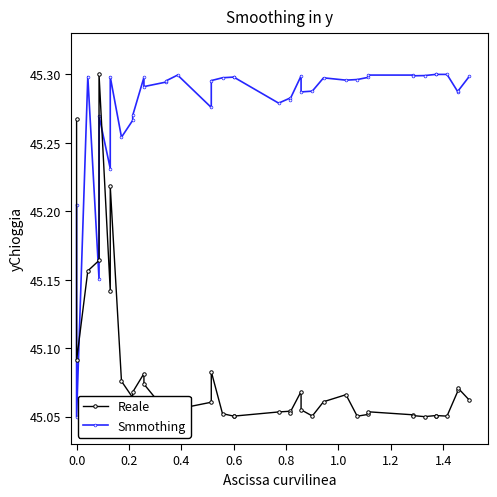

How many times do Smmothing and Reale cross each other?

3